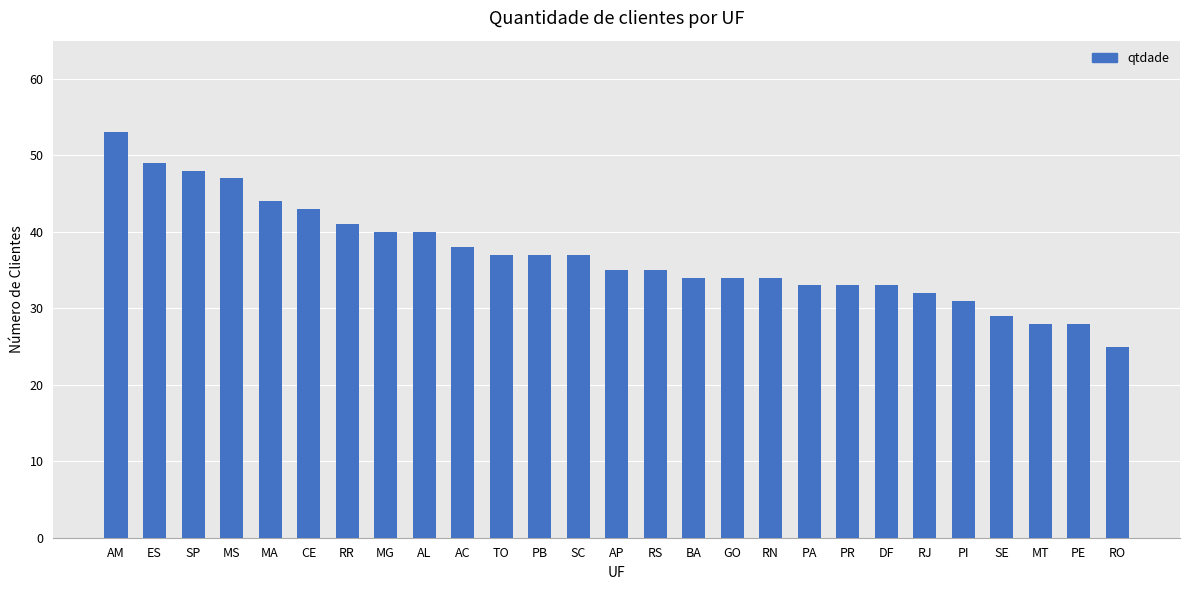

Are the bars grouped side by side (vs. stacked)?

No